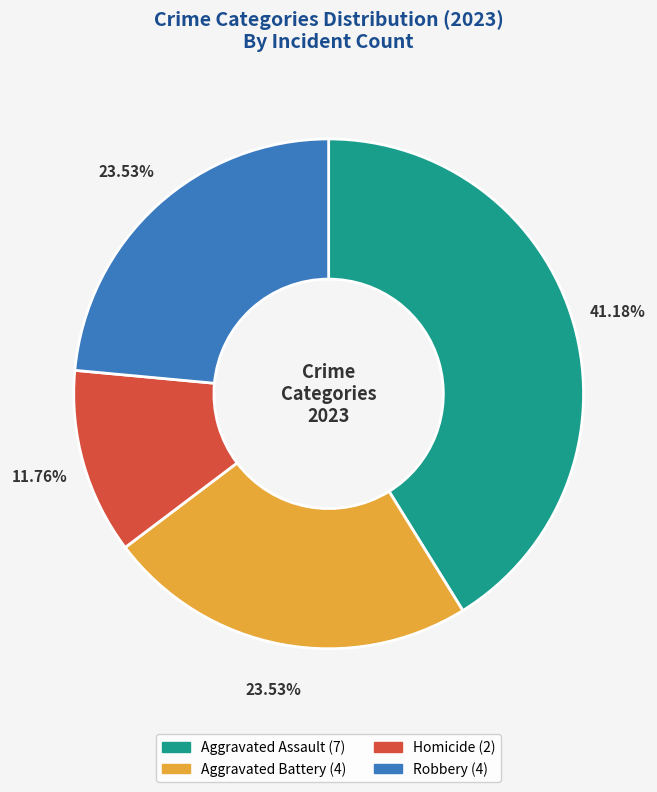

Is there a majority slice in this chart?

No